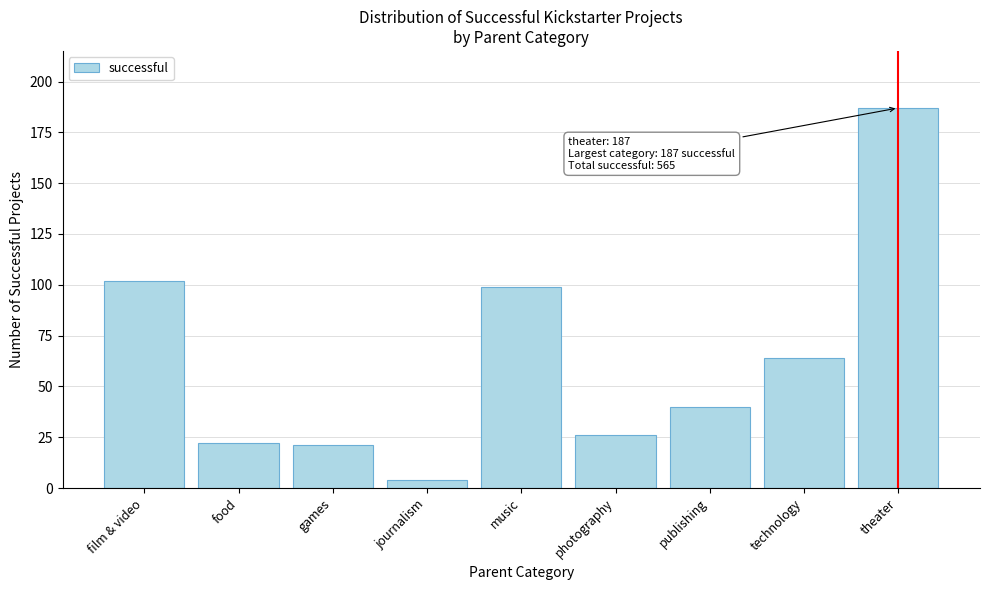

Reading left to right, transcribe all the data shown in this chart.

102	22	21	4	99	26	40	64	187